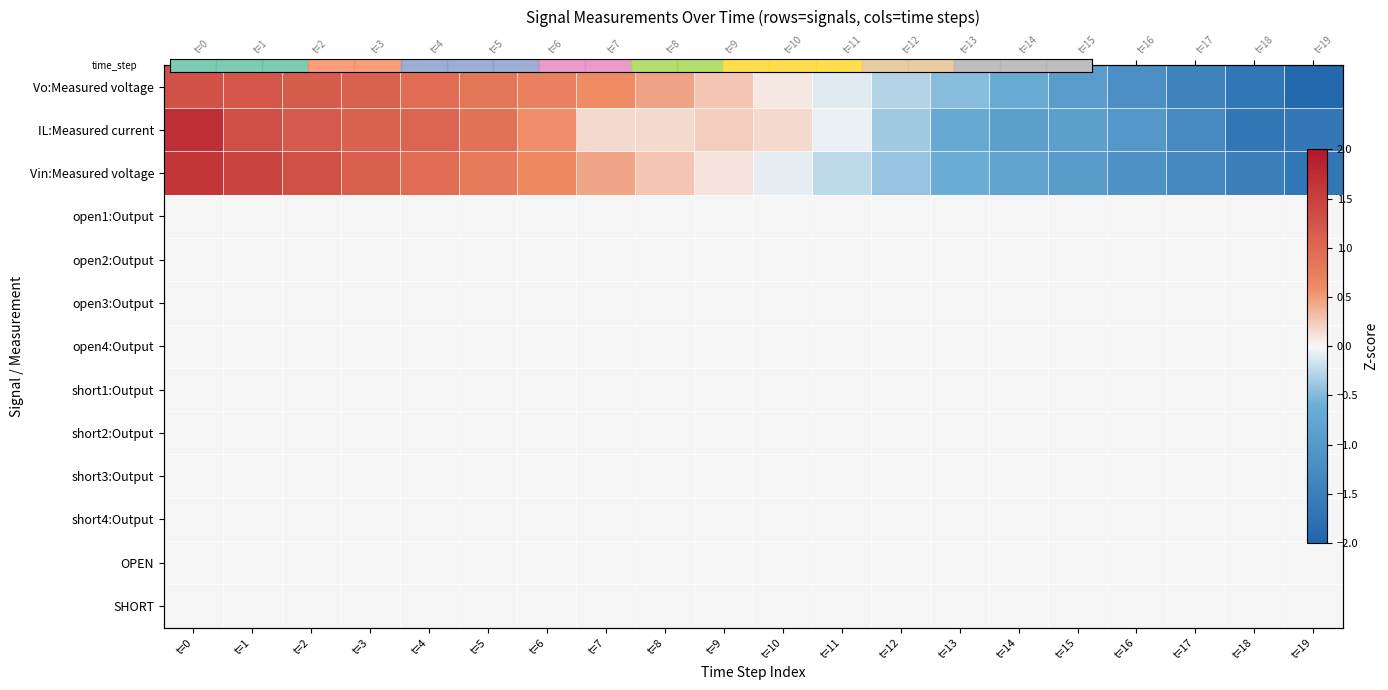

What is the spread (max minus min) of values at t=15?

1.0